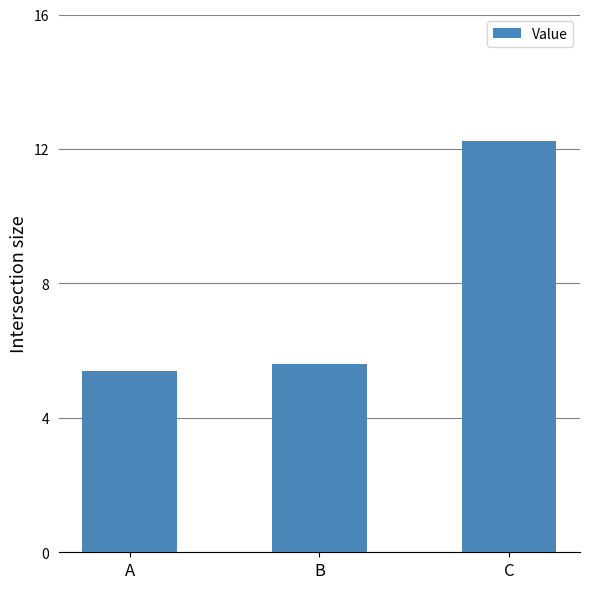

List the labels in order of value, largest first.

C, B, A